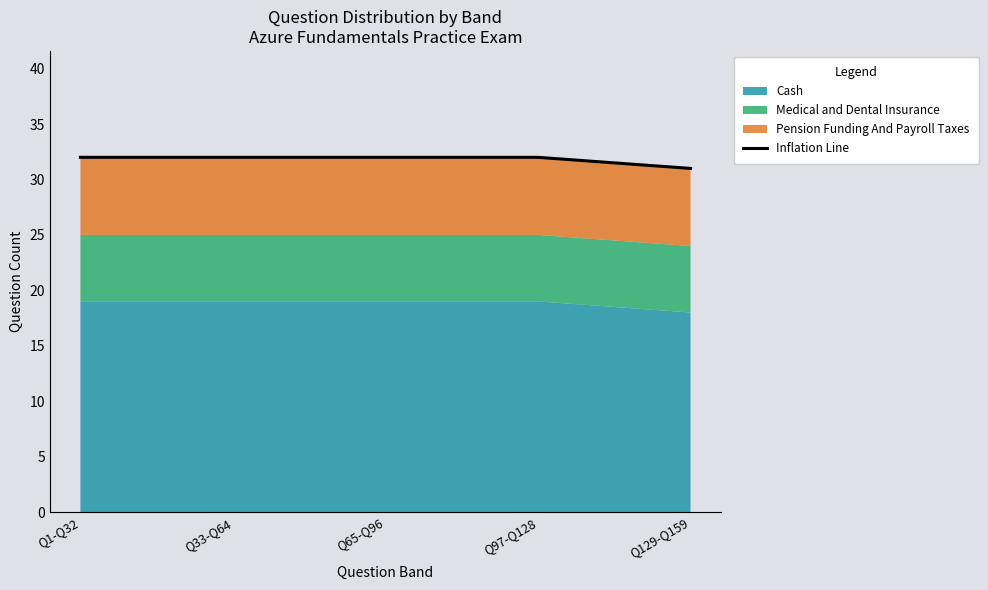

How many data points are less than 32?

1